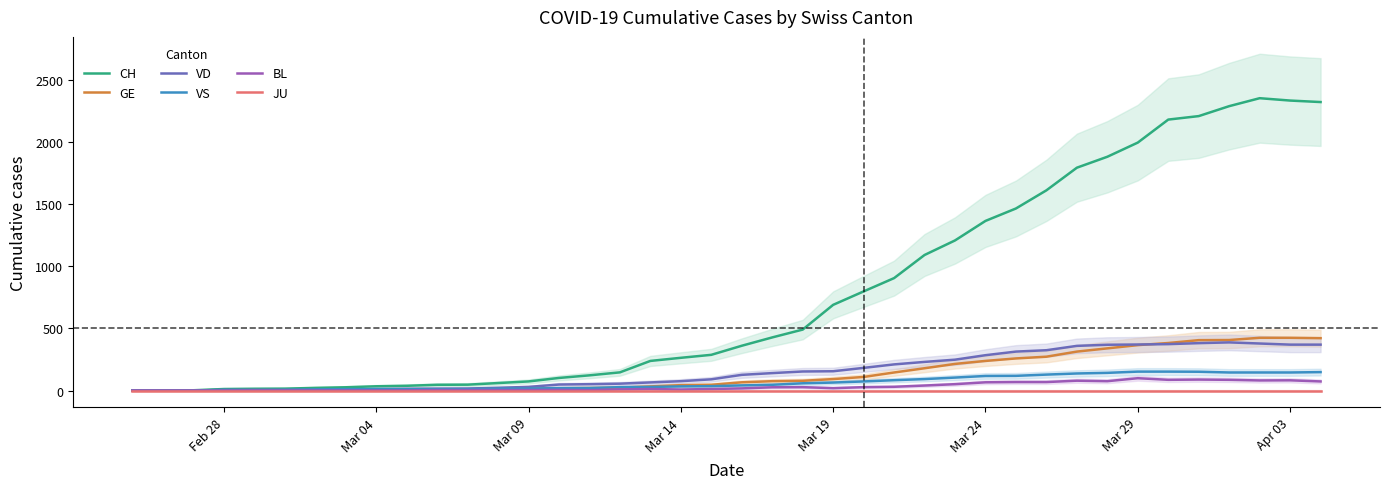

True or false: CH has a value of 1994 at Mar 29.

True